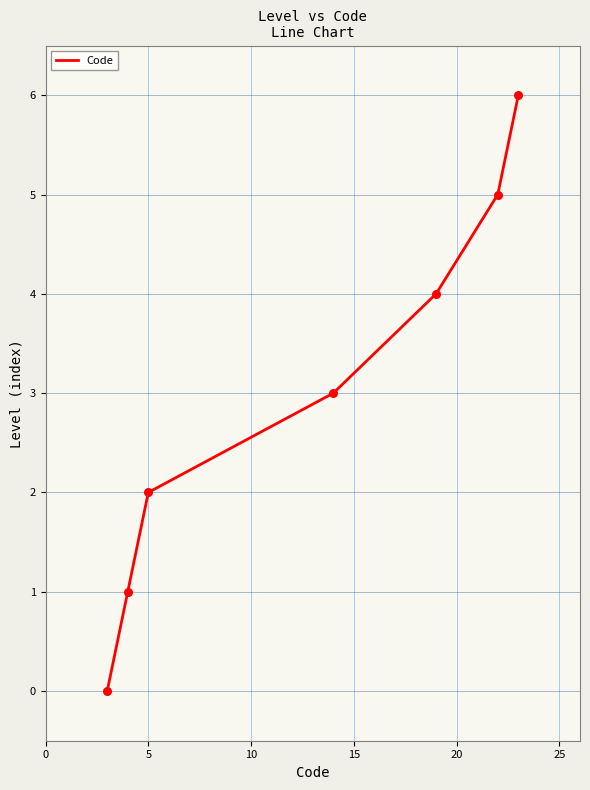

True or false: there are more than 2 points higher than both neighbors.

False